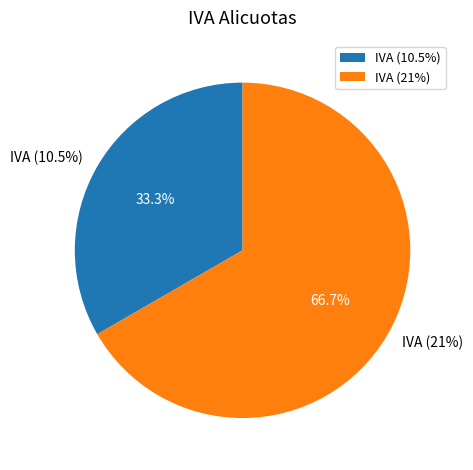

To the nearest percent, what is the difference between the largest and smallest slice percentages?

33%